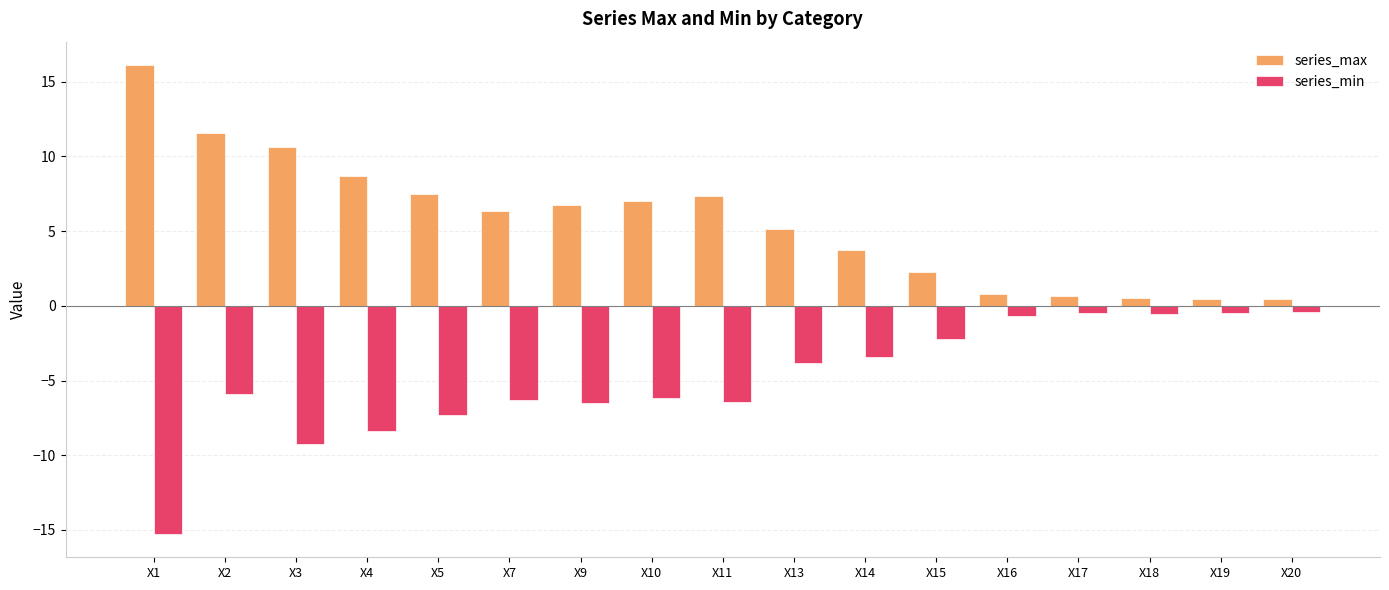

What is the spread (max minus min) of values at X5?

14.8